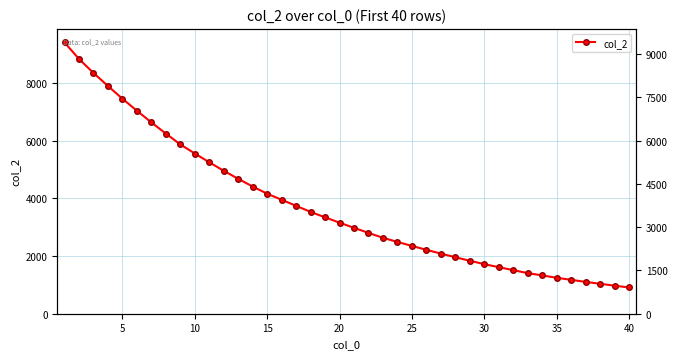

Does the chart have visible grid lines?

Yes